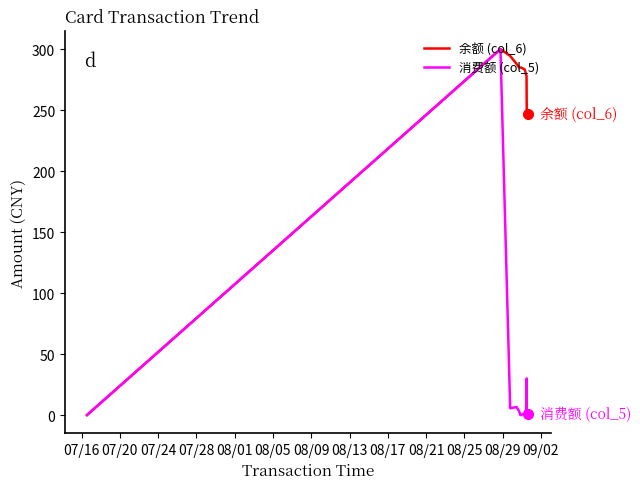

List the series in order of their peak value, highest first.

余额 (col_6), 消费额 (col_5)